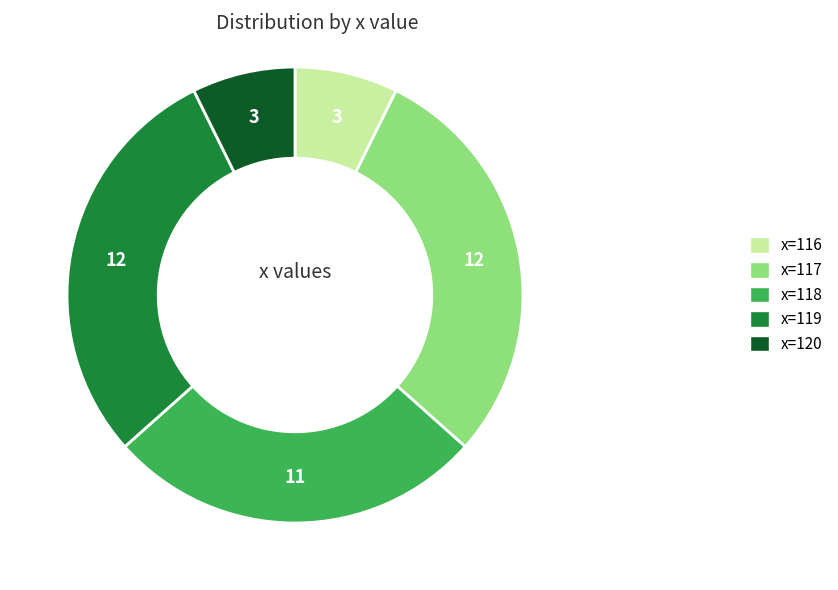

Does any single category account for the majority?

No